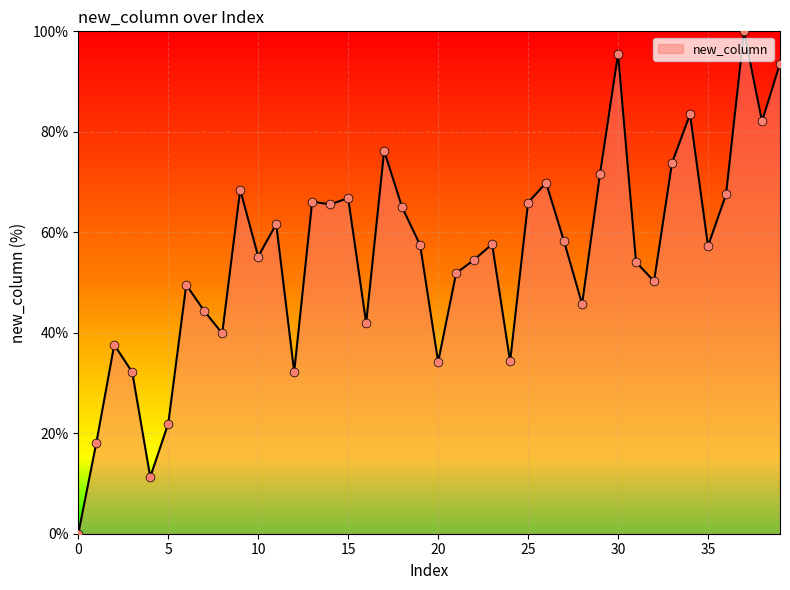

What is the maximum value shown in the chart?

100.0